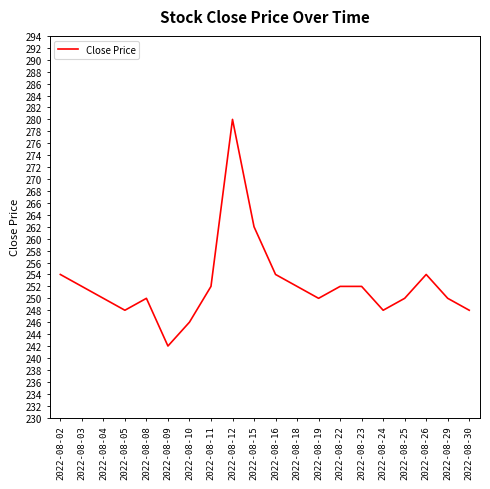

What is the average value?

252